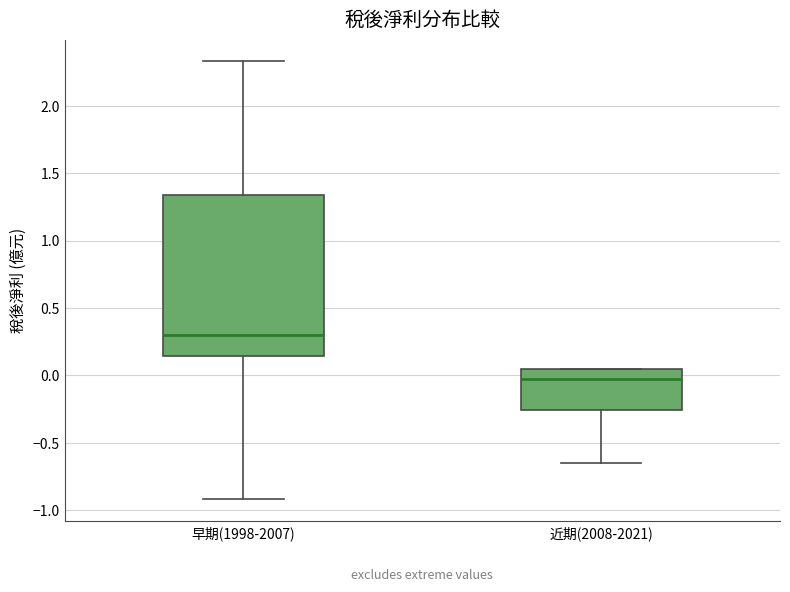

Which box's median line is the lowest?

近期(2008-2021)